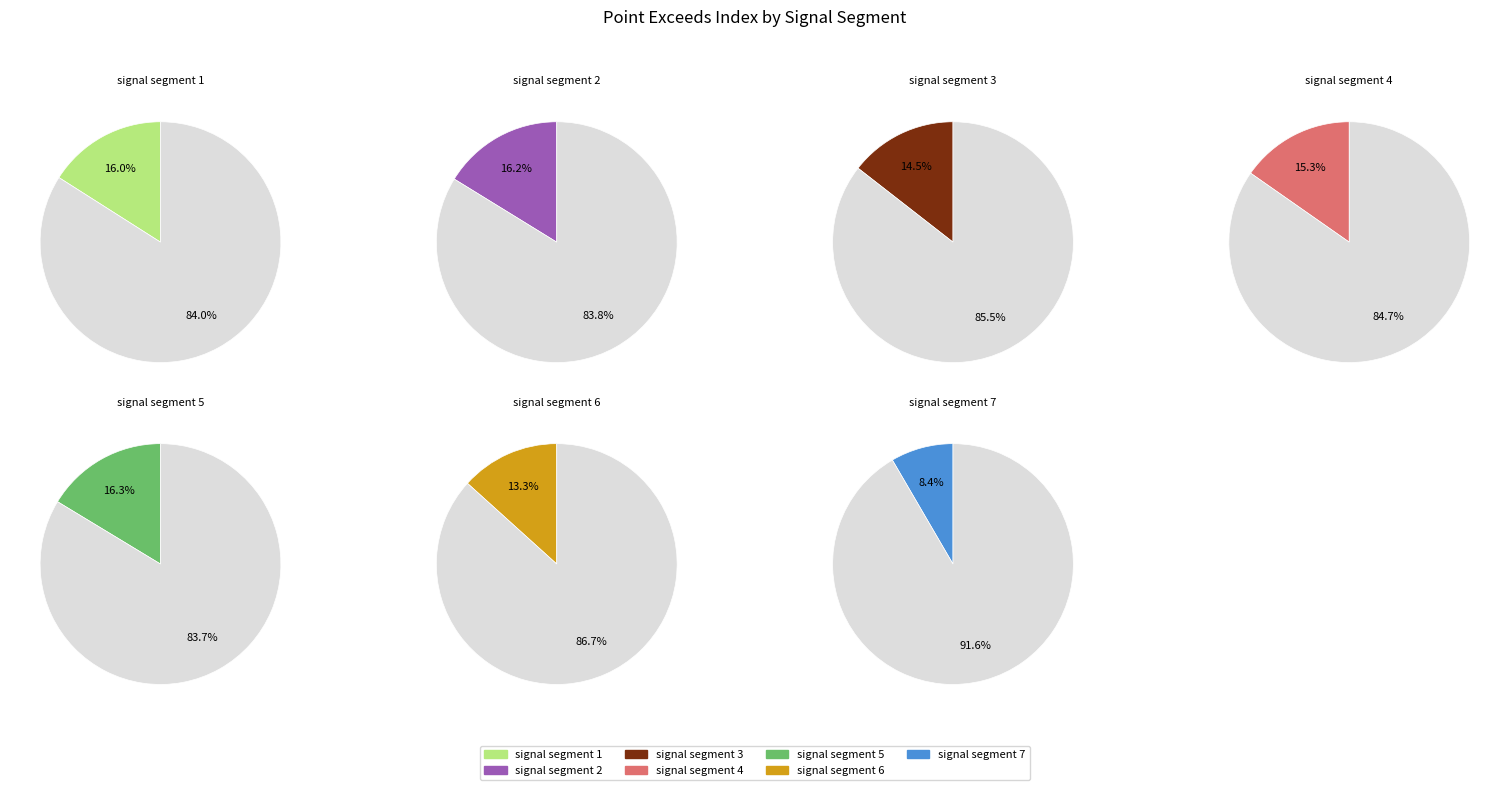

True or false: signal segment 4 accounts for 15% of the total.

True